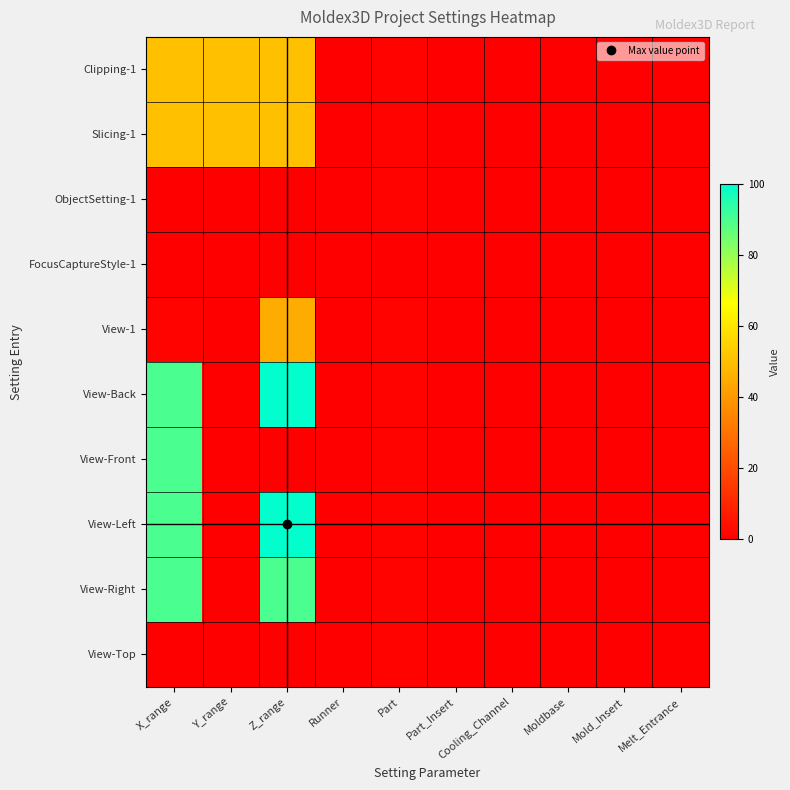

At how many categories does at least one series exceed 87?

2